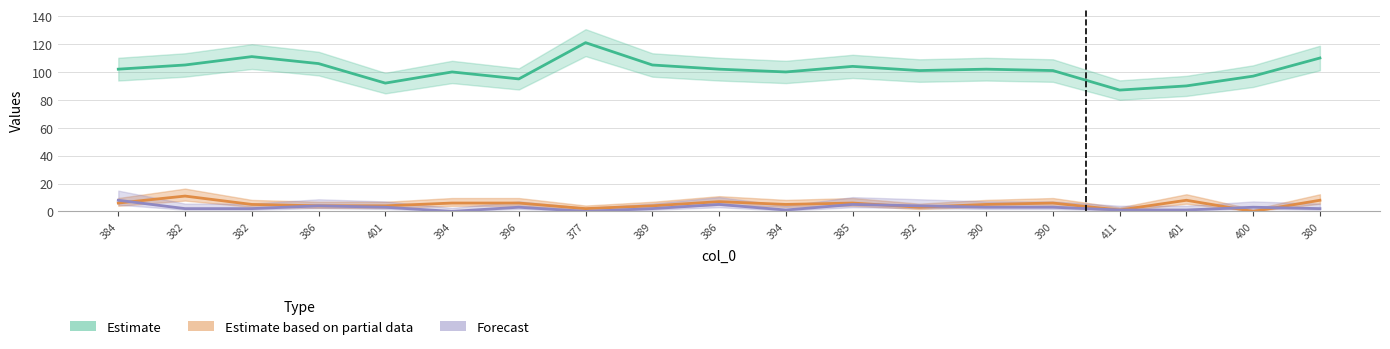

How many values in the col_3 series are below 102?

9